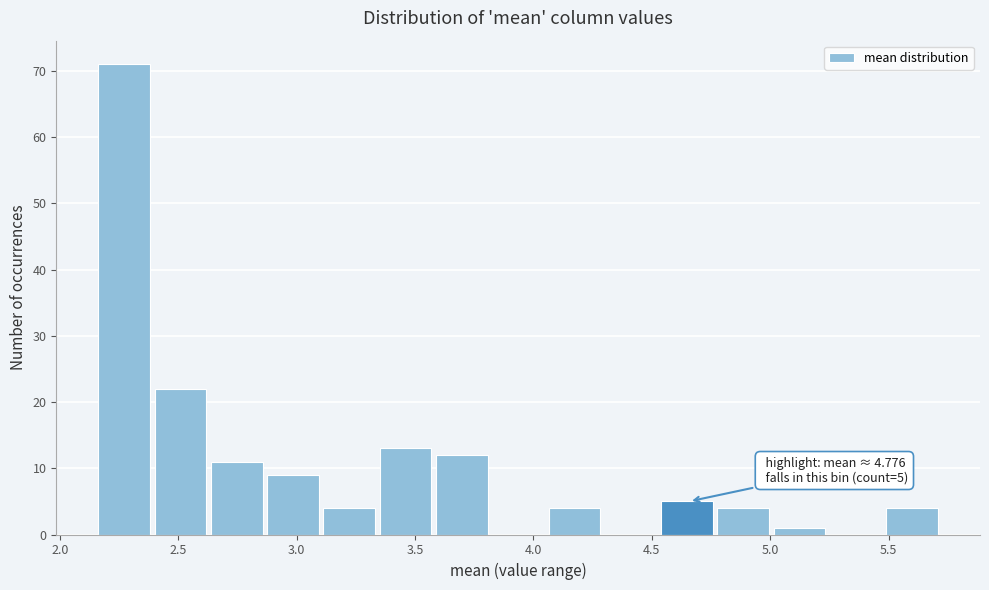

Over which range of the x-axis is the bar tallest?

2.15 to 2.40